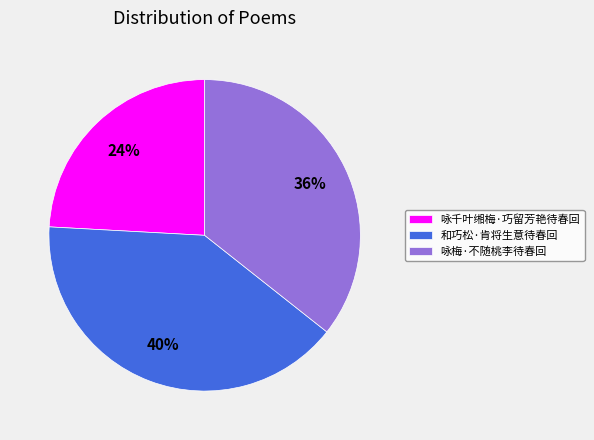

What is the ratio of the value at 咏千叶缃梅·巧留芳艳待春回 to the value at 咏梅·不随桃李待春回?

0.7